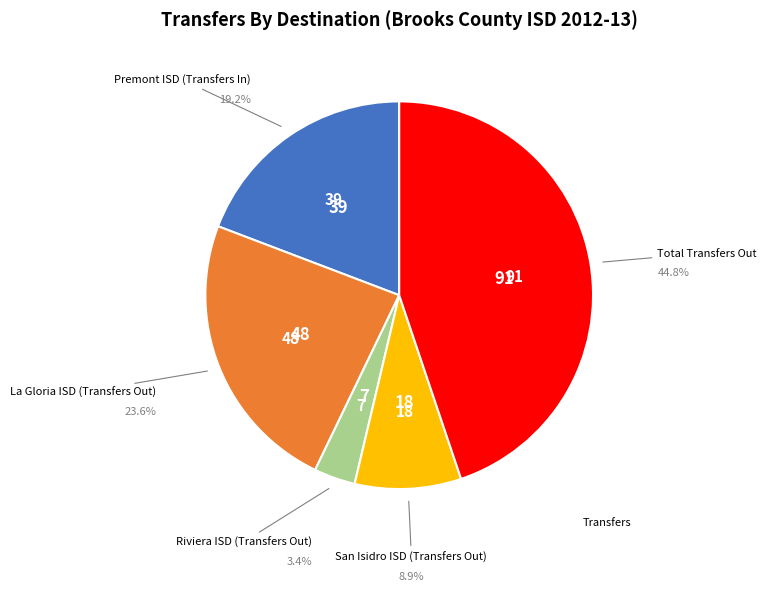

Is there any slice that represents more than half of the pie?

No